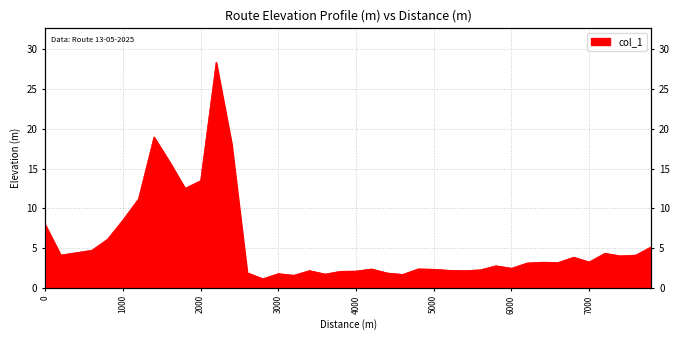

Rank the categories by value from highest to lowest.

2200, 1400, 2400, 1600, 2000, 1800, 1200, 1000, 0, 800, 7800, 600, 400, 7200, 200, 7600, 7400, 6800, 7000, 6400, 6600, 6200, 5800, 6000, 4800, 4200, 5000, 5600, 5200, 3400, 5400, 4000, 3800, 2600, 4400, 3000, 3600, 4600, 3200, 2800